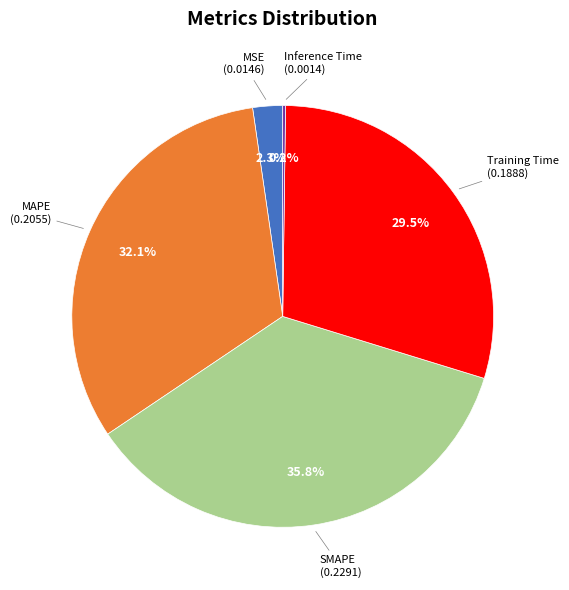

Is there a majority slice in this chart?

No